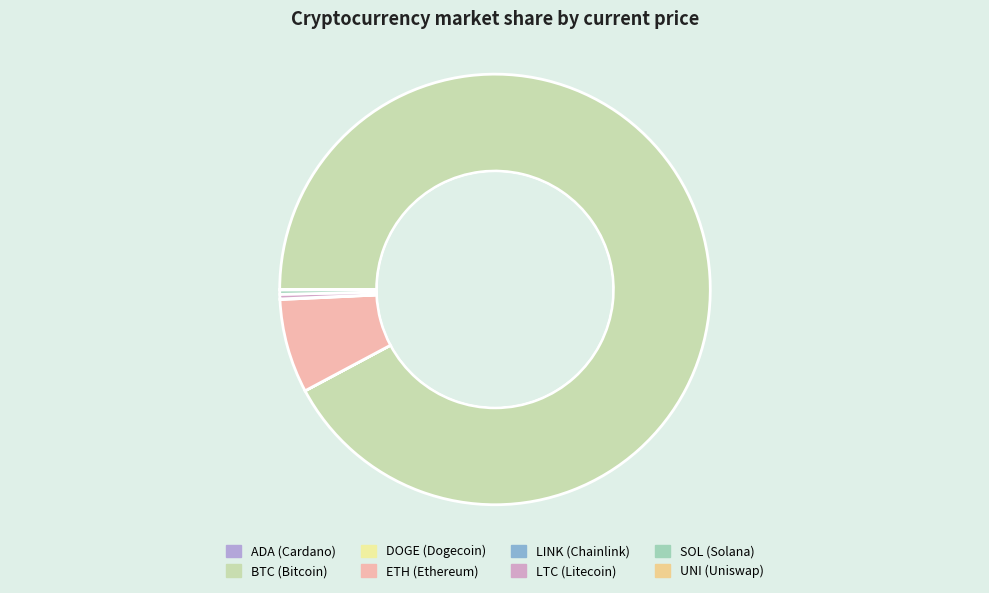

Is it true that uni is 0% of the pie?

True